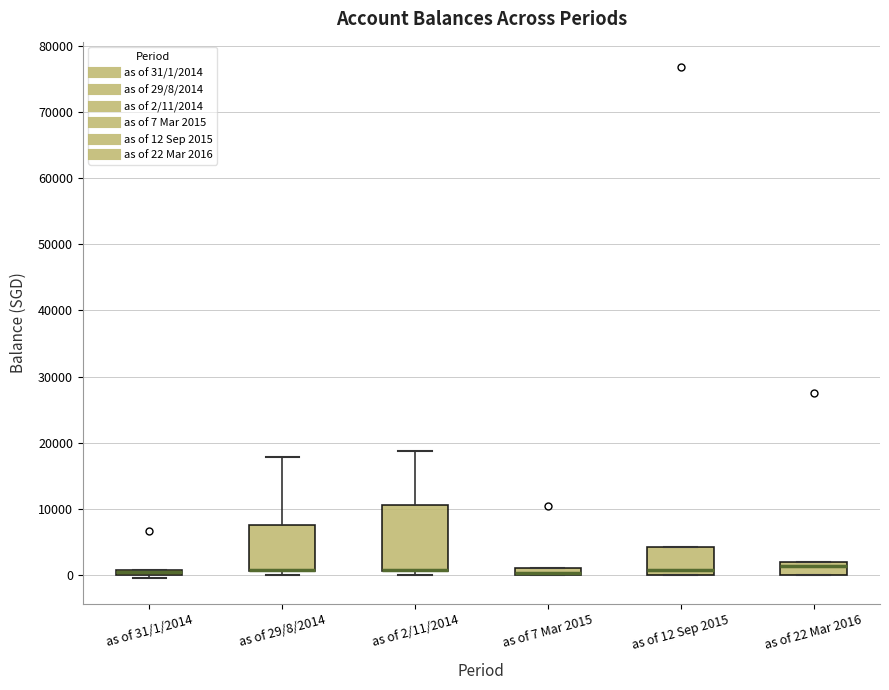

Which box is the tallest, from its lower edge to its upper edge?

as of 2/11/2014